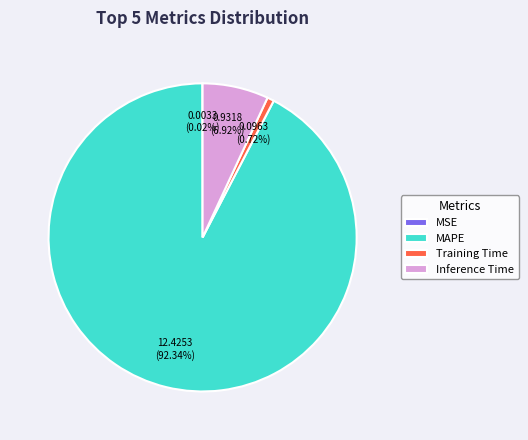

What percentage is the MAPE slice, to the nearest percent?

92%